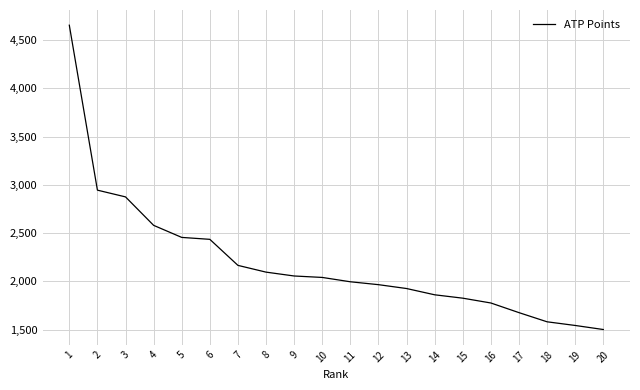

The chart shows a value of 874 at 19. True or false?

False